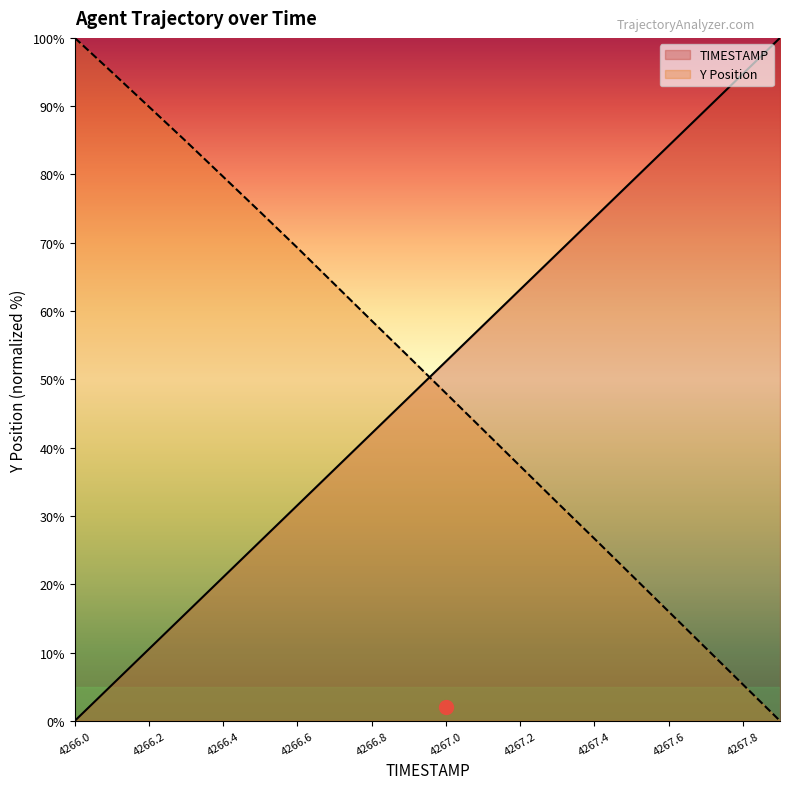

What are all the series names shown in the legend?

TIMESTAMP, Y Position